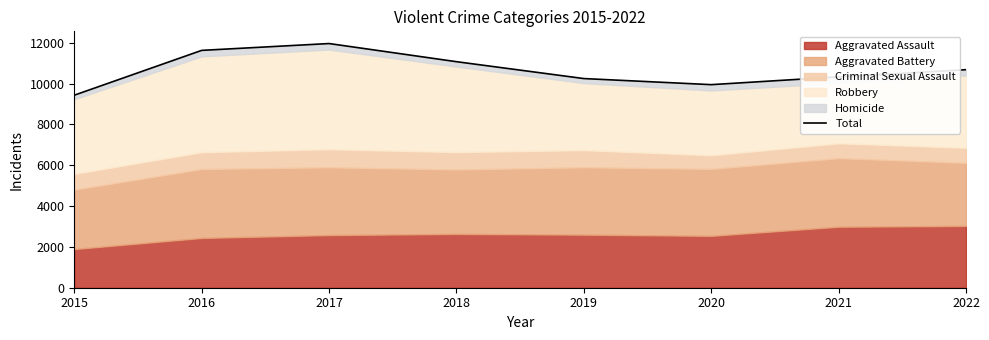

What value does the data have at 2015, to the nearest 10?

9430